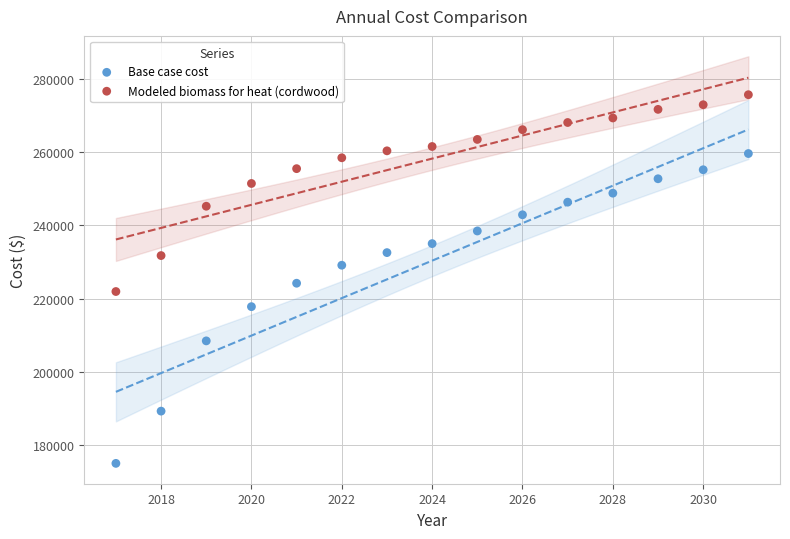

Which series contains the highest Y value?

Modeled biomass for heat (cordwood)